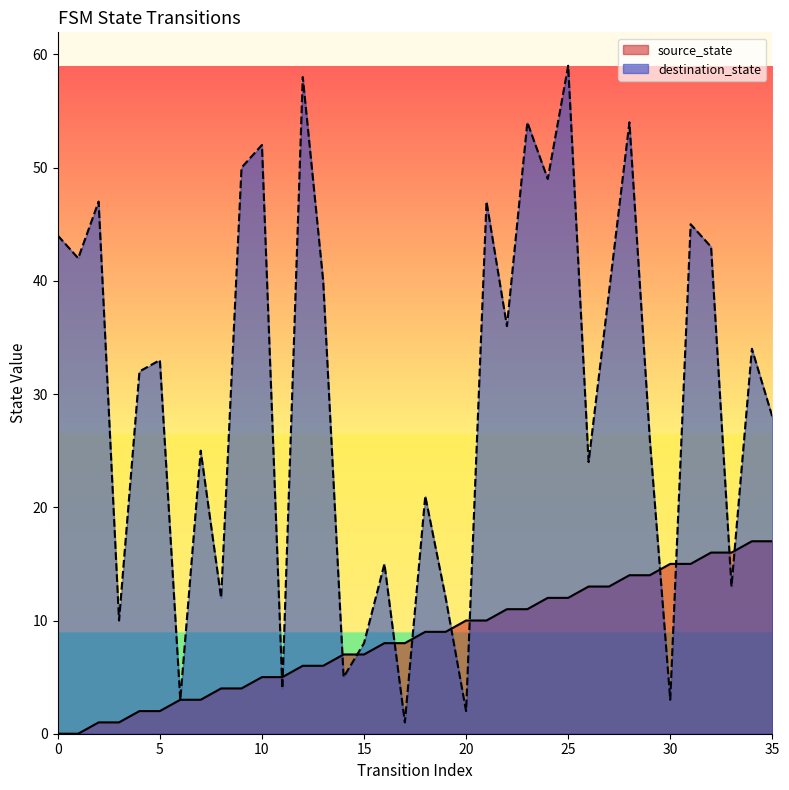

What is the sum of all source_state values?

306